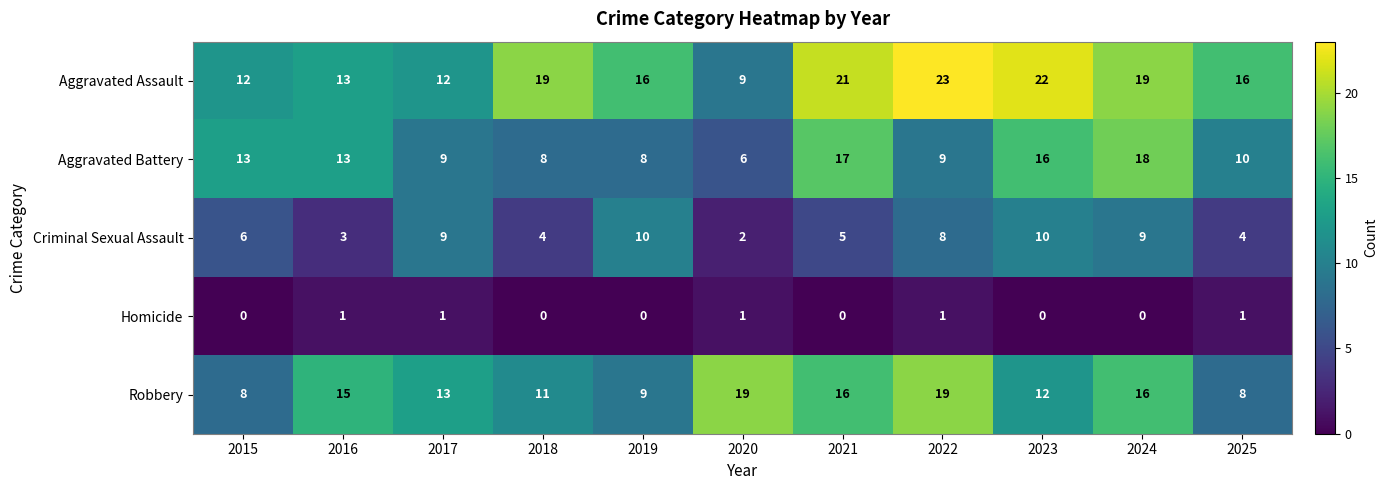

What is the average value of the Aggravated Battery series?

12